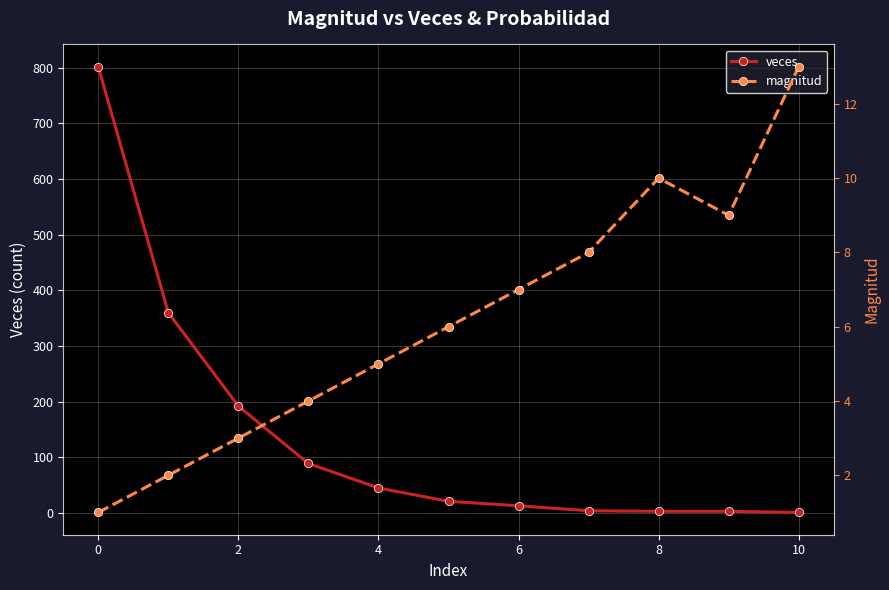

True or false: magnitud and veces cross at least once.

True